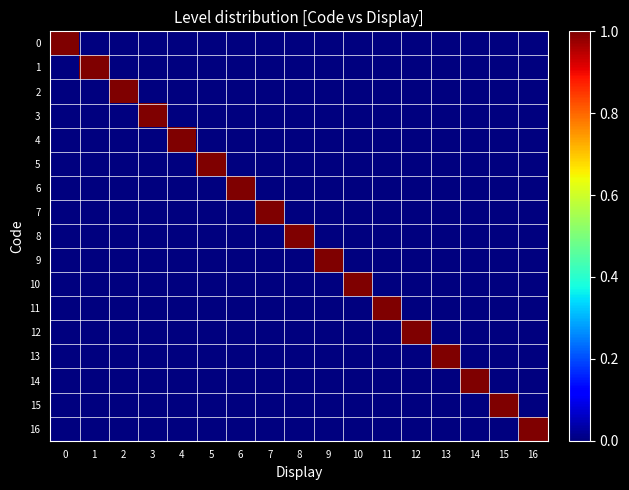

Rank the series by their maximum value, from lowest to highest.

row_0, row_1, row_2, row_3, row_4, row_5, row_6, row_7, row_8, row_9, row_10, row_11, row_12, row_13, row_14, row_15, row_16